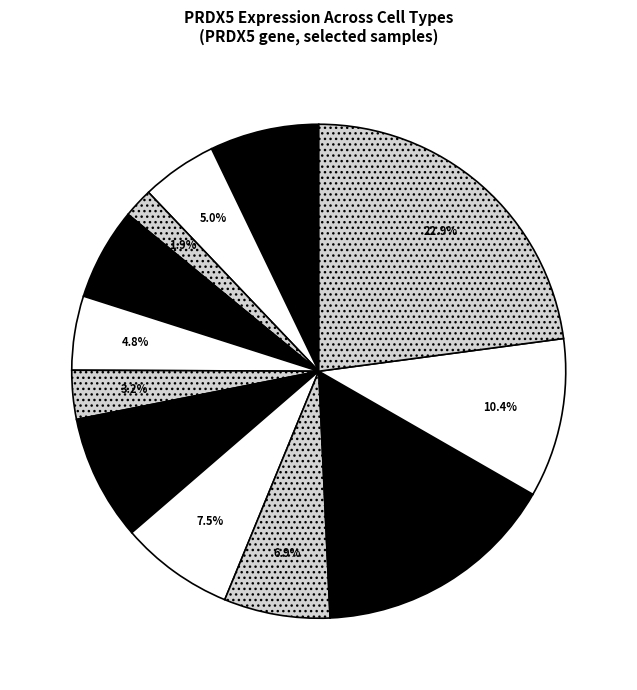

How many slices are in this pie chart?

12